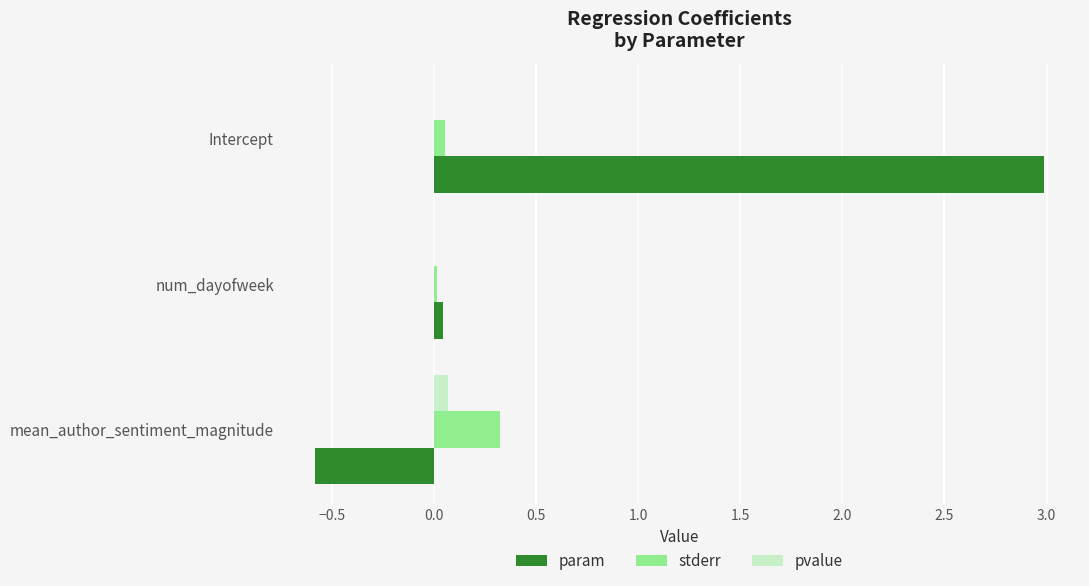

What is the maximum value shown in the chart?

3.0